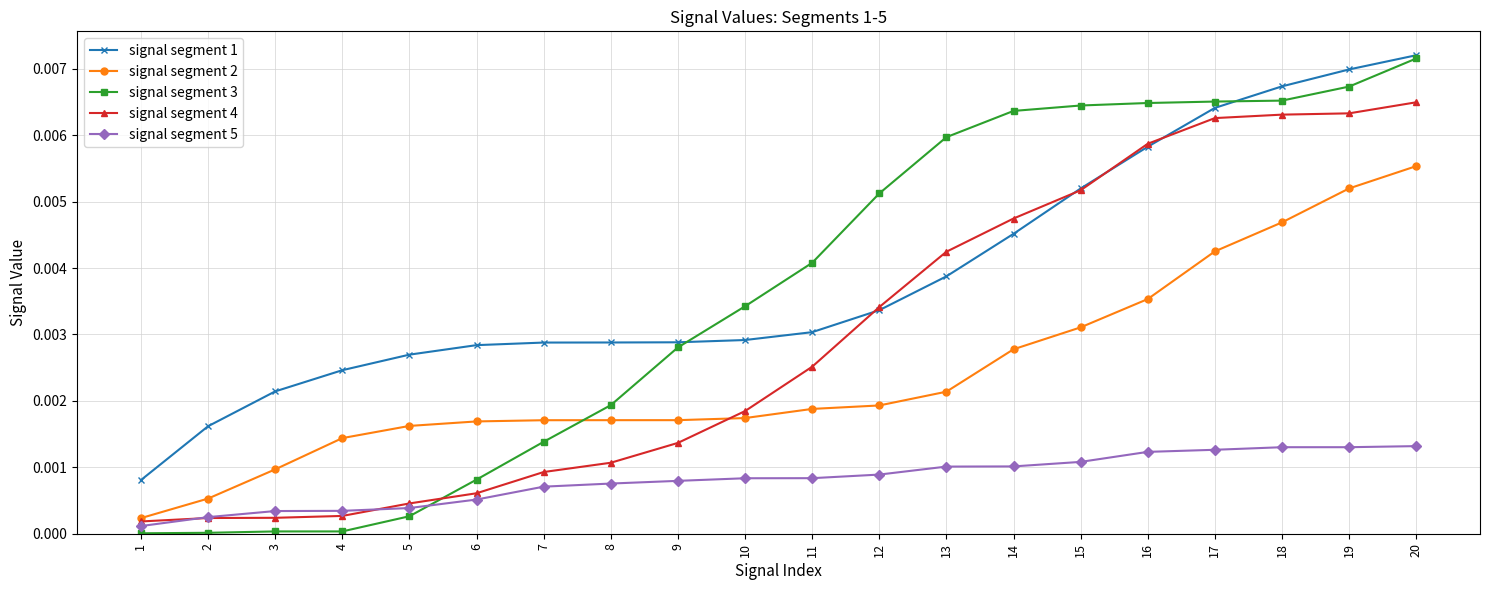

Where is signal segment 1 nearest to the value 0?

1